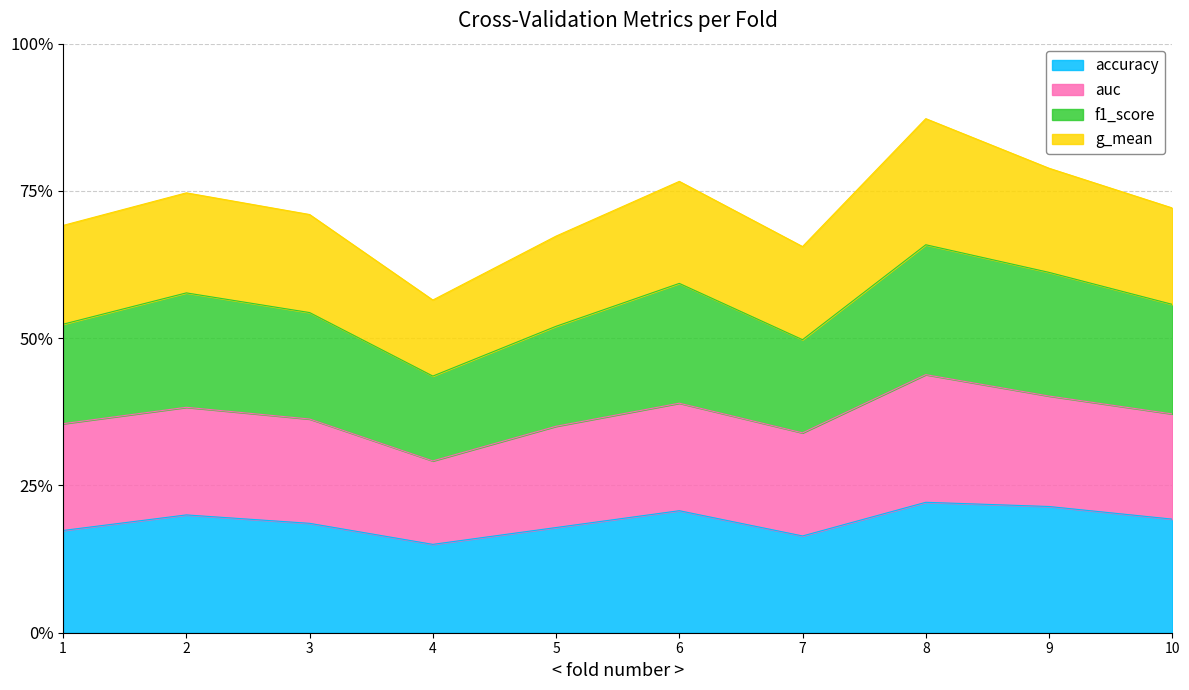

At which category does accuracy reach its first local peak?

2